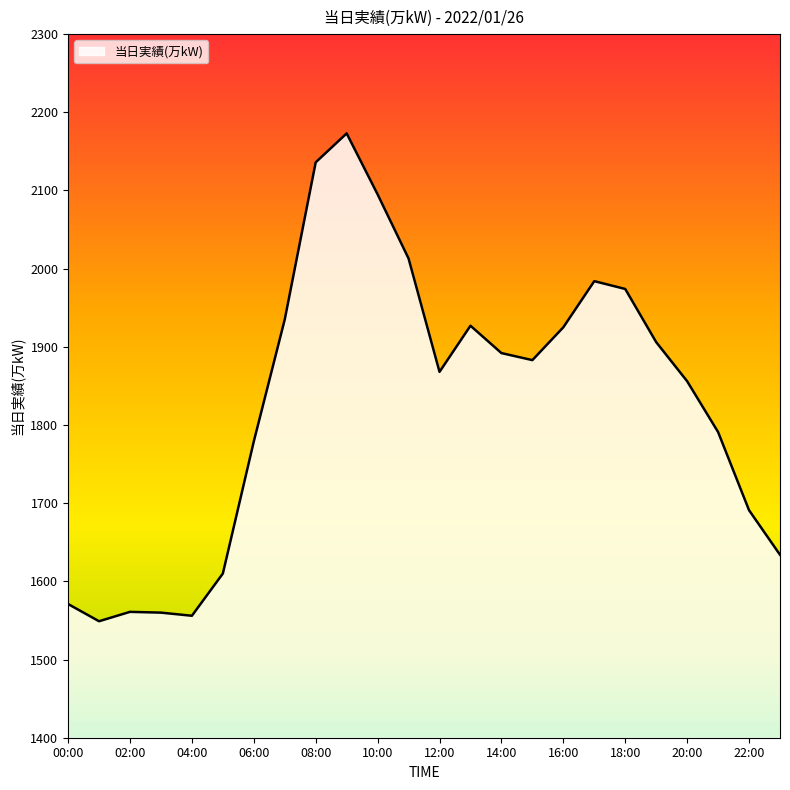

What is the difference between the maximum and minimum values?

624